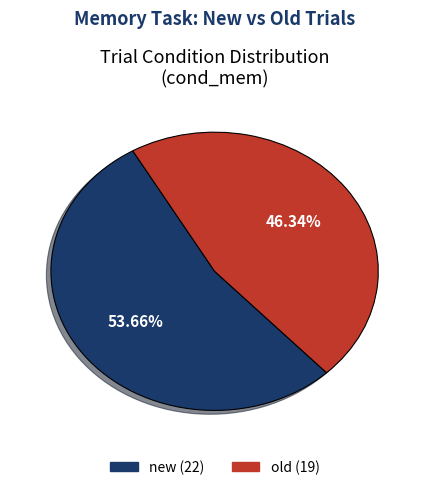

Is it true that new is 59% of the pie?

False